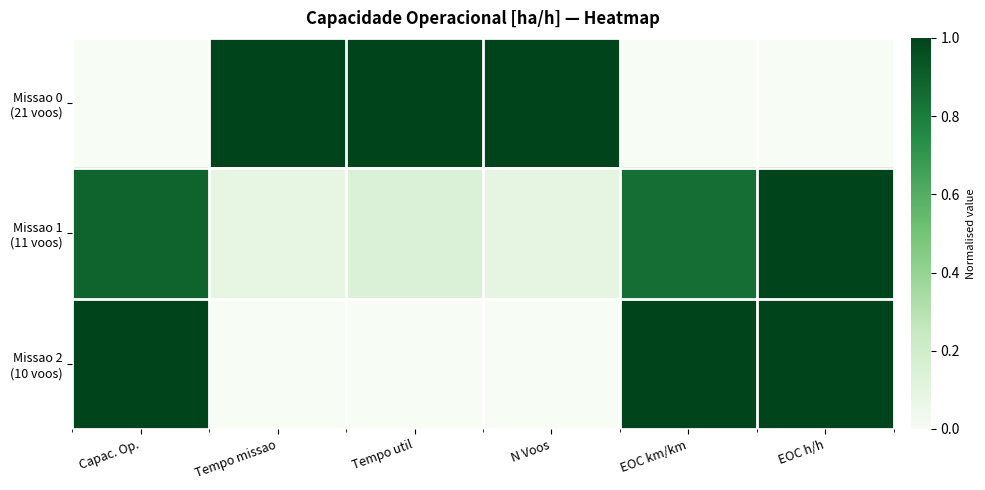

List the series in order of their peak value, highest first.

Missao 0 (21 voos), Missao 2 (10 voos), Missao 1 (11 voos)